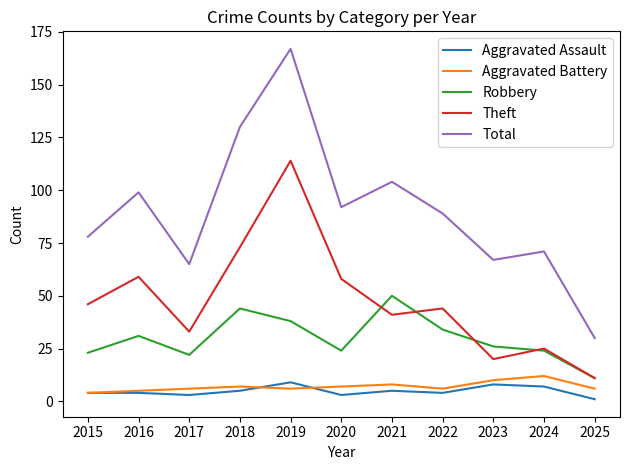

At how many categories does at least one series exceed 21?

11